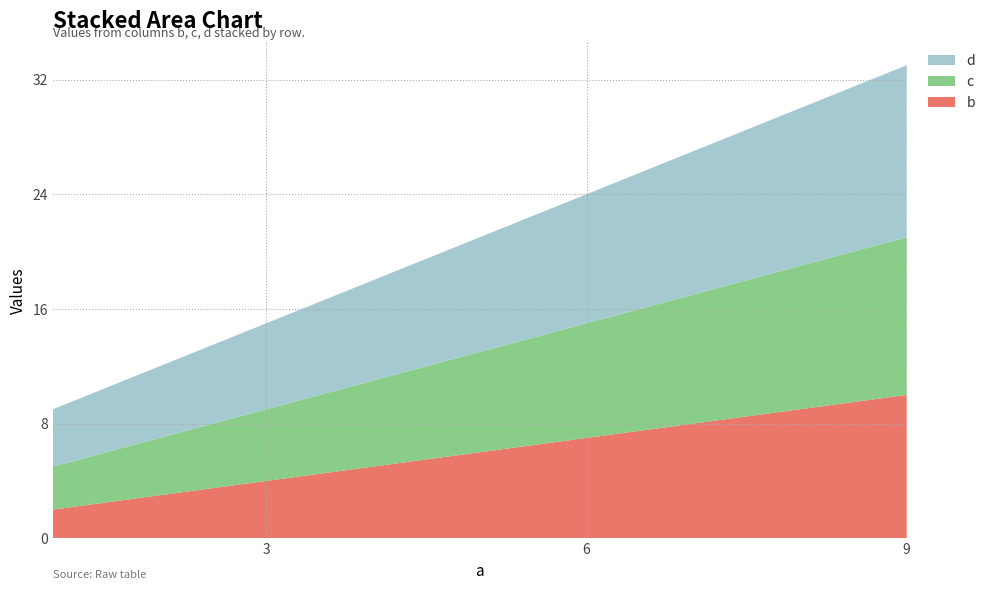

Reading left to right, extract all data points from this chart.

b: 2	6	10
c: 3	7	11
d: 4	8	12